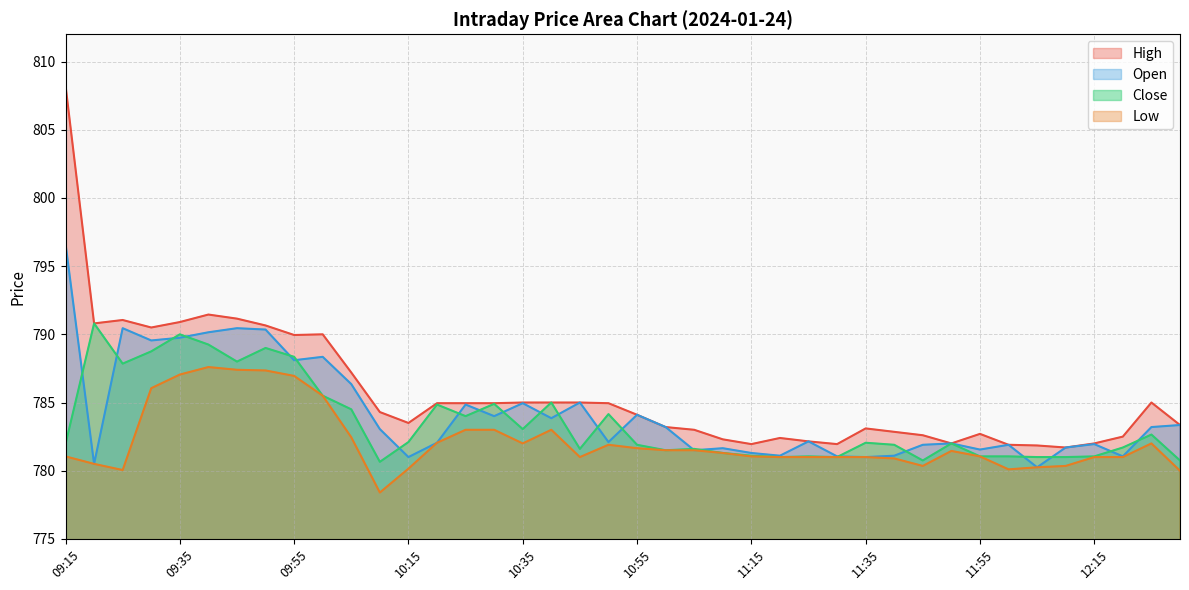

Between 11:00 and 11:15, which series saw the biggest shift?

Open